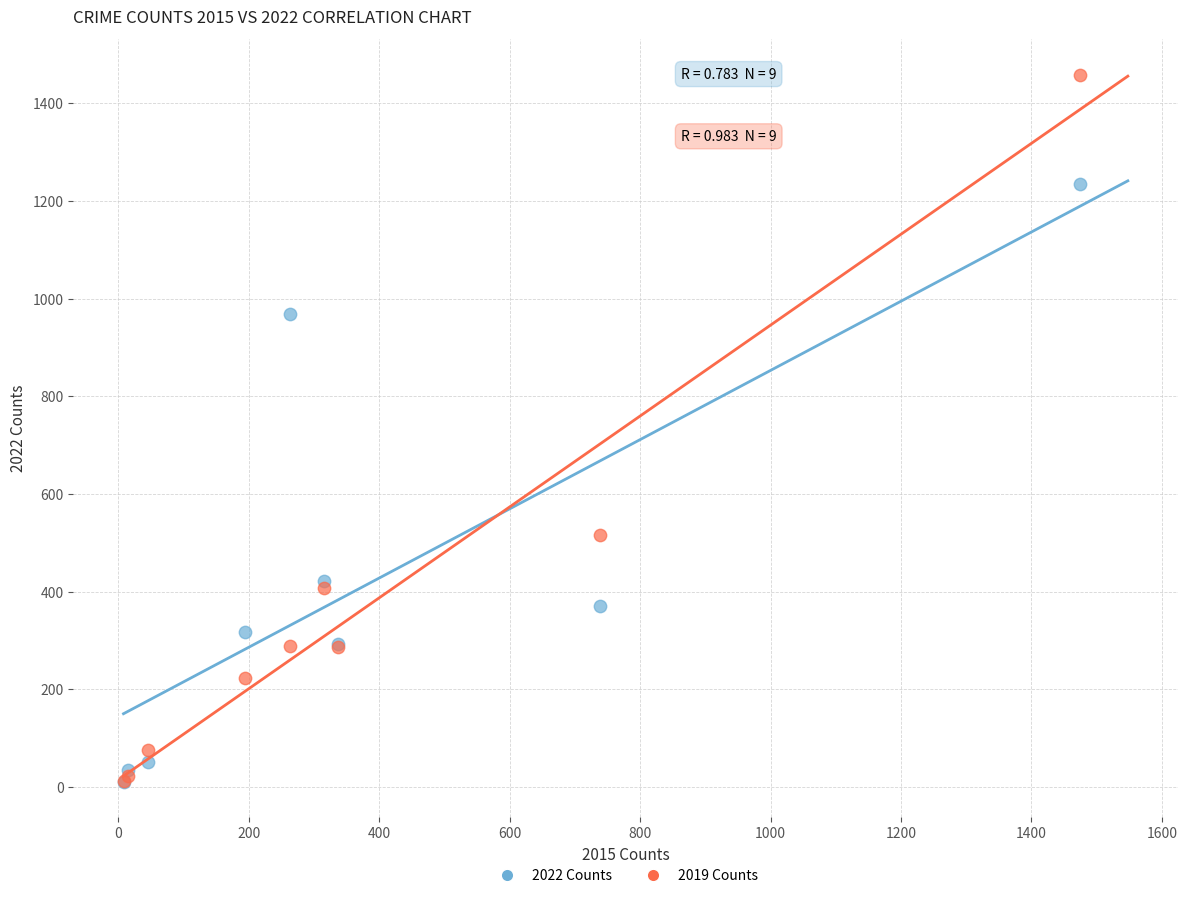

In the 2019 Counts series, what Y value is closest to 735?

517